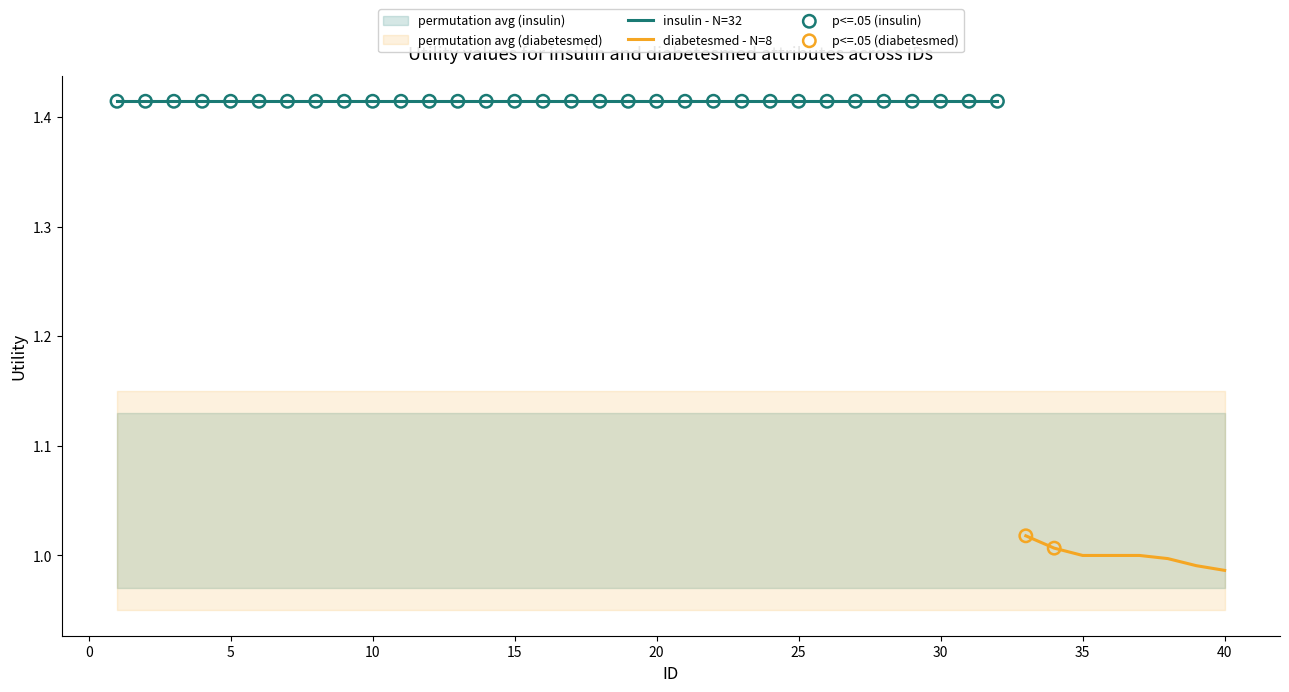

Approximately how many times larger is the value at 20 compared to 0?

1.0